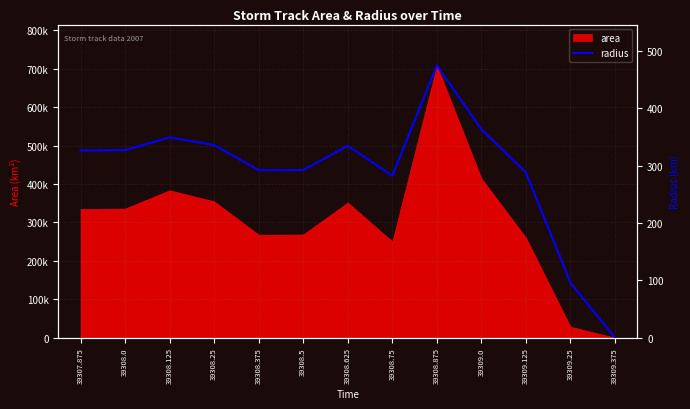

List the labels in order of value, largest first.

39308.875, 39309.0, 39308.125, 39308.25, 39308.625, 39308.0, 39307.875, 39308.5, 39308.375, 39309.125, 39308.75, 39309.25, 39309.375